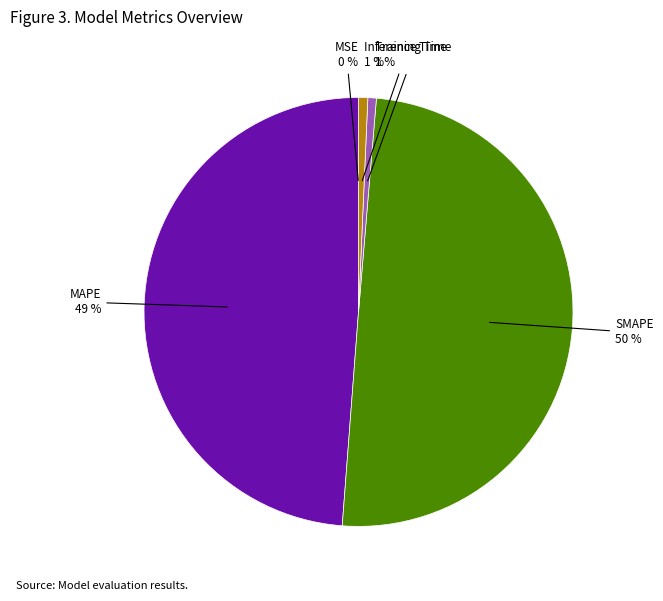

Which category has the biggest portion of the pie?

SMAPE